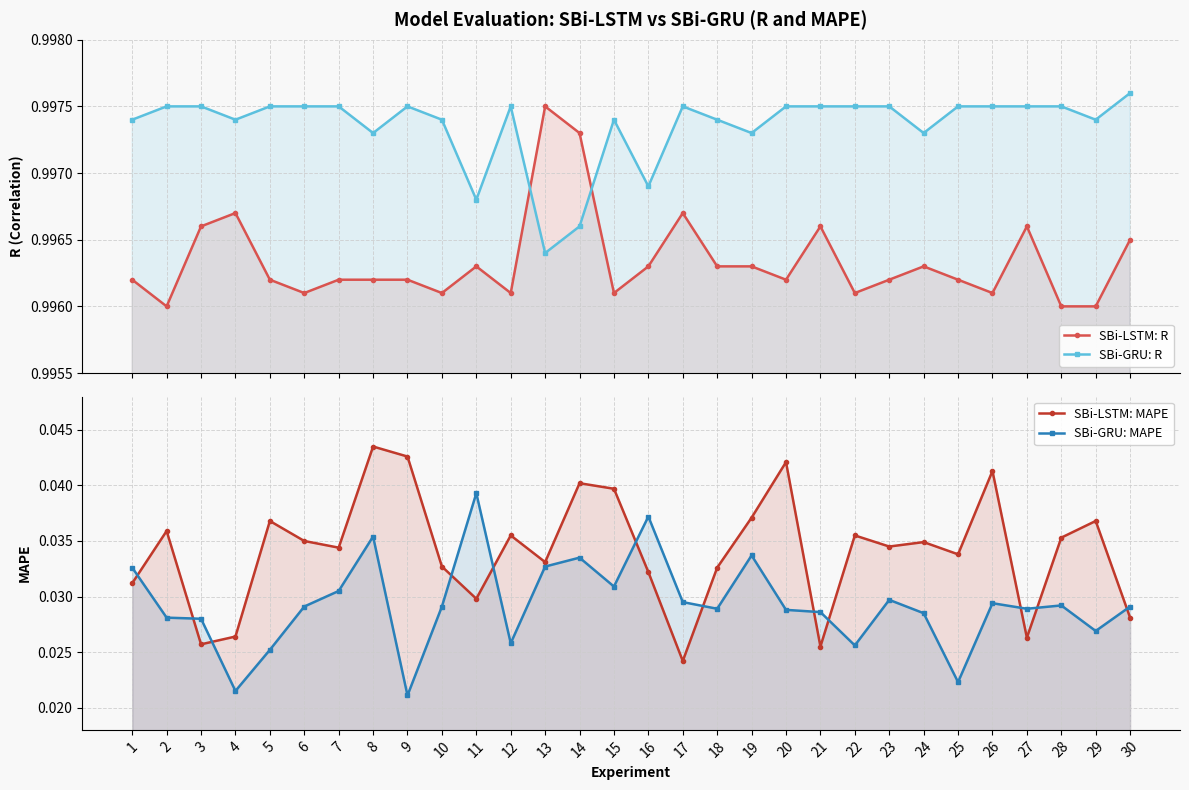

Reading left to right, transcribe all the data shown in this chart.

SBi-LSTM: R: 1.0	1.0	1.0	1.0	1.0	1.0	1.0	1.0	1.0	1.0	1.0	1.0	1.0	1.0	1.0	1.0	1.0	1.0	1.0	1.0	1.0	1.0	1.0	1.0	1.0	1.0	1.0	1.0	1.0	1.0
SBi-GRU: R: 1.0	1.0	1.0	1.0	1.0	1.0	1.0	1.0	1.0	1.0	1.0	1.0	1.0	1.0	1.0	1.0	1.0	1.0	1.0	1.0	1.0	1.0	1.0	1.0	1.0	1.0	1.0	1.0	1.0	1.0
SBi-LSTM: MAPE: 0.0	0.0	0.0	0.0	0.0	0.0	0.0	0.0	0.0	0.0	0.0	0.0	0.0	0.0	0.0	0.0	0.0	0.0	0.0	0.0	0.0	0.0	0.0	0.0	0.0	0.0	0.0	0.0	0.0	0.0
SBi-GRU: MAPE: 0.0	0.0	0.0	0.0	0.0	0.0	0.0	0.0	0.0	0.0	0.0	0.0	0.0	0.0	0.0	0.0	0.0	0.0	0.0	0.0	0.0	0.0	0.0	0.0	0.0	0.0	0.0	0.0	0.0	0.0